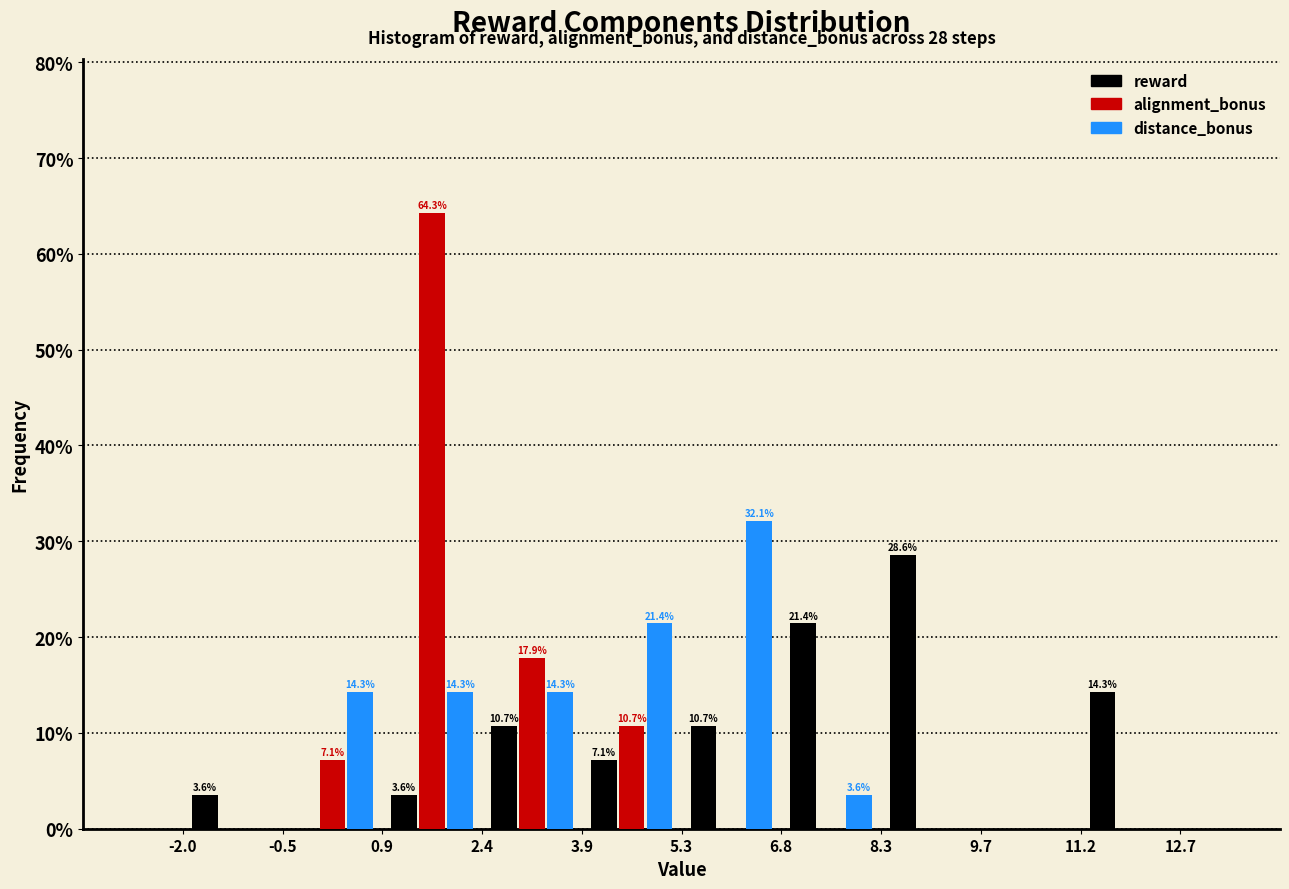

In the distance_bonus series, which range on the x-axis has the tallest bar?

5.3 to 6.8